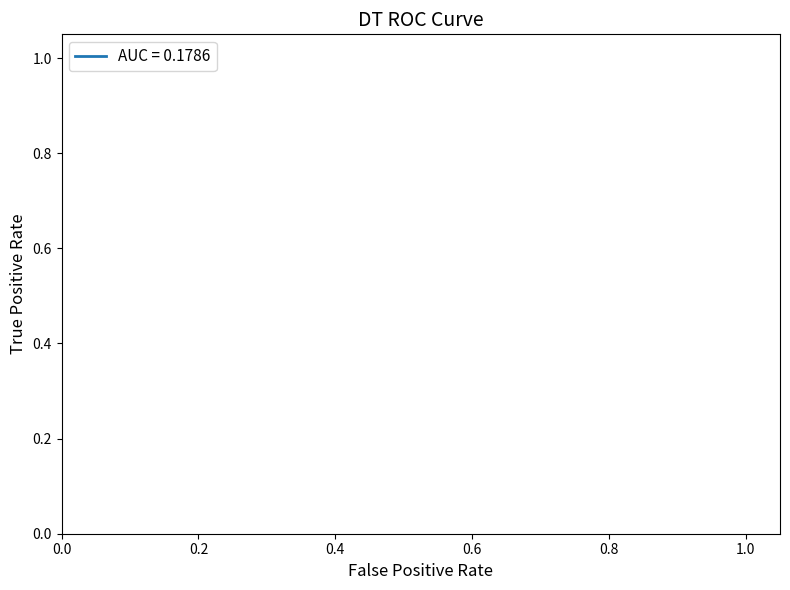

What is the value of the 2nd point from the left?

0.2